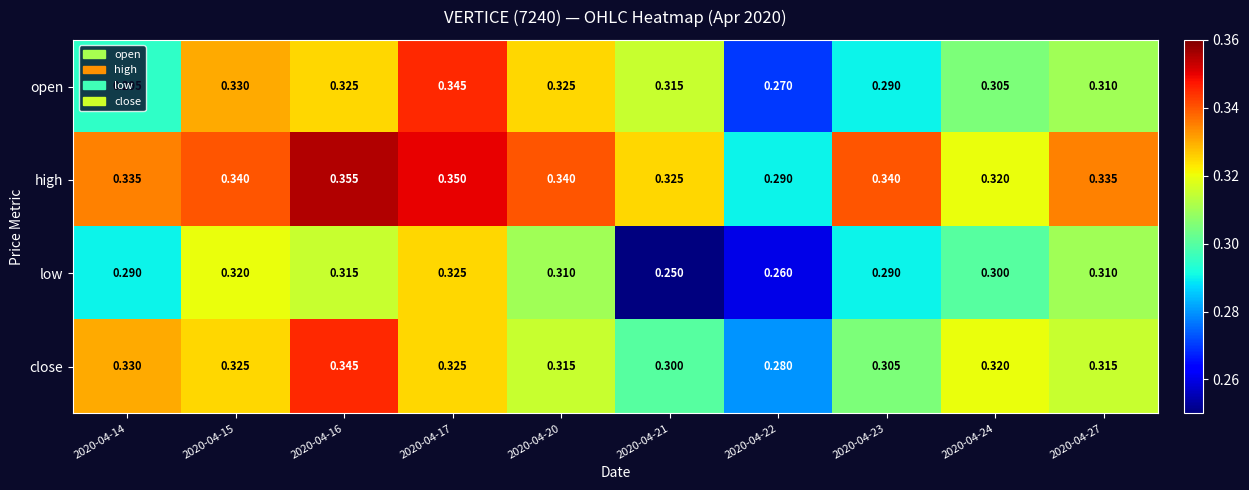

Which series changed the most between 2020-04-20 and 2020-04-22?

open